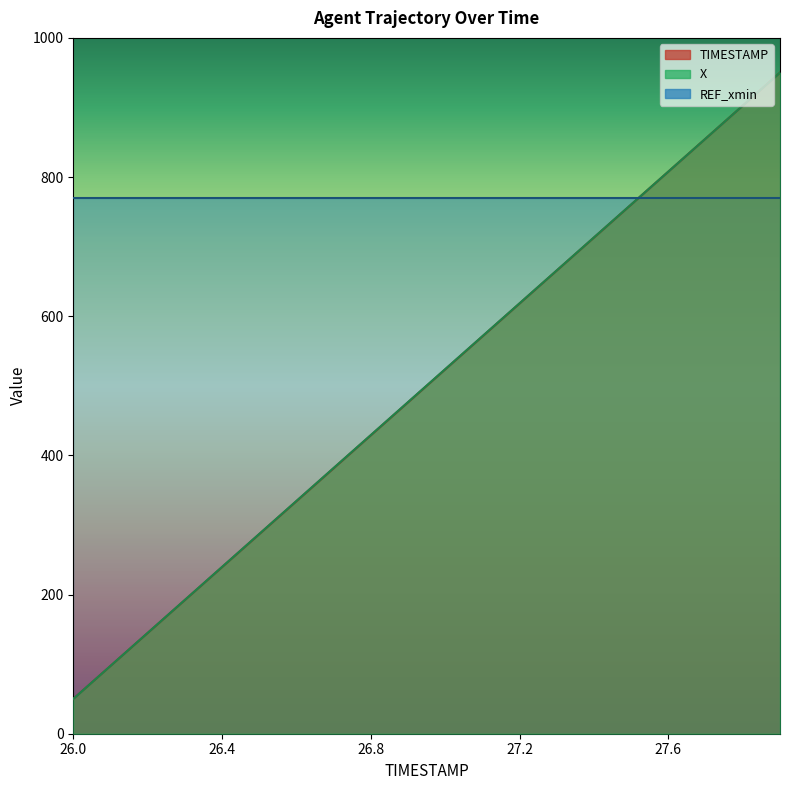

What is the label of the 20th point from the left?

27.9